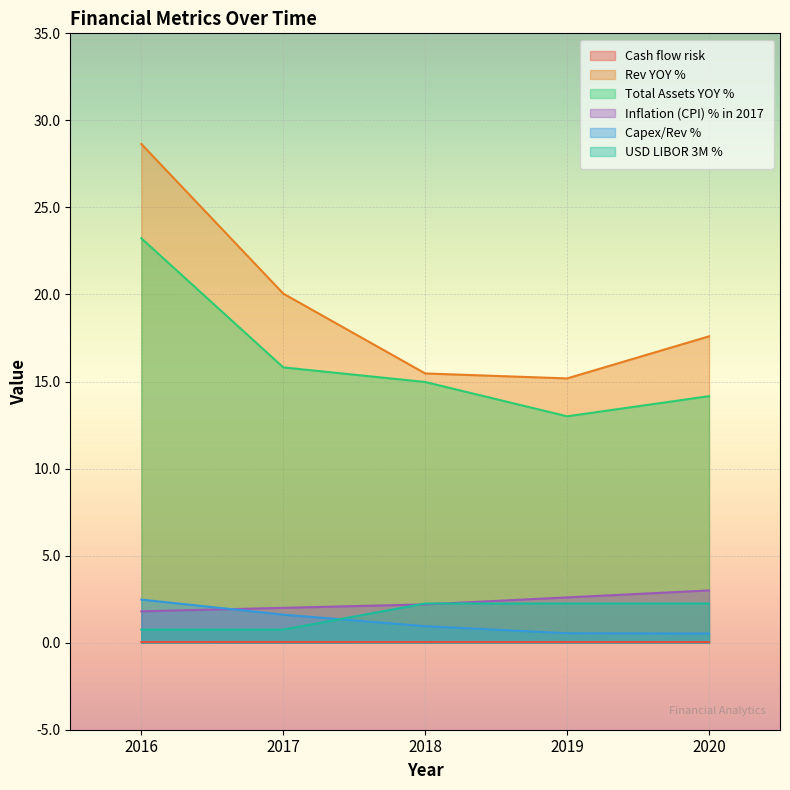

The Rev YOY % series shows 28.6 at 2016. True or false?

True